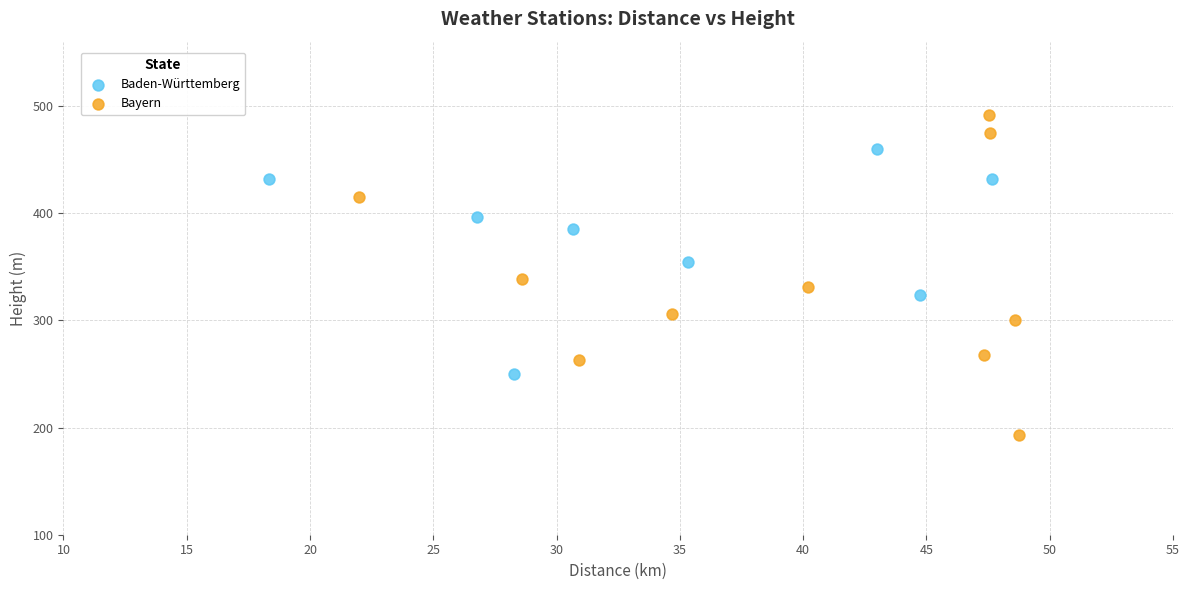

Which series reaches the maximum Y coordinate?

Bayern